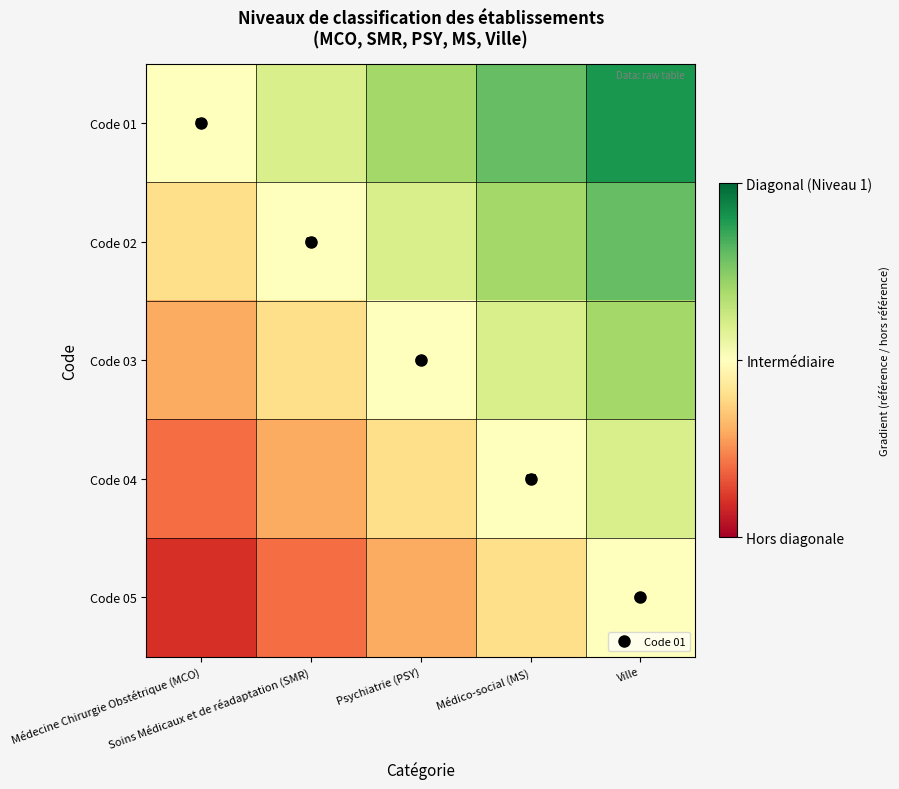

Which series has the largest range (max minus min)?

Code 01